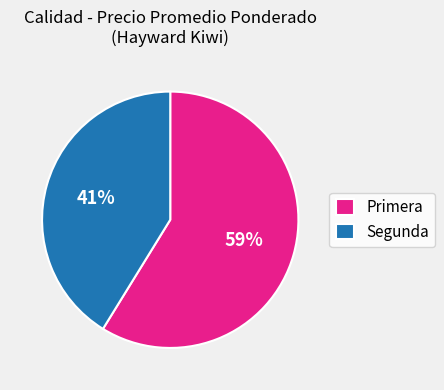

The Segunda slice represents 55% of the pie. True or false?

False